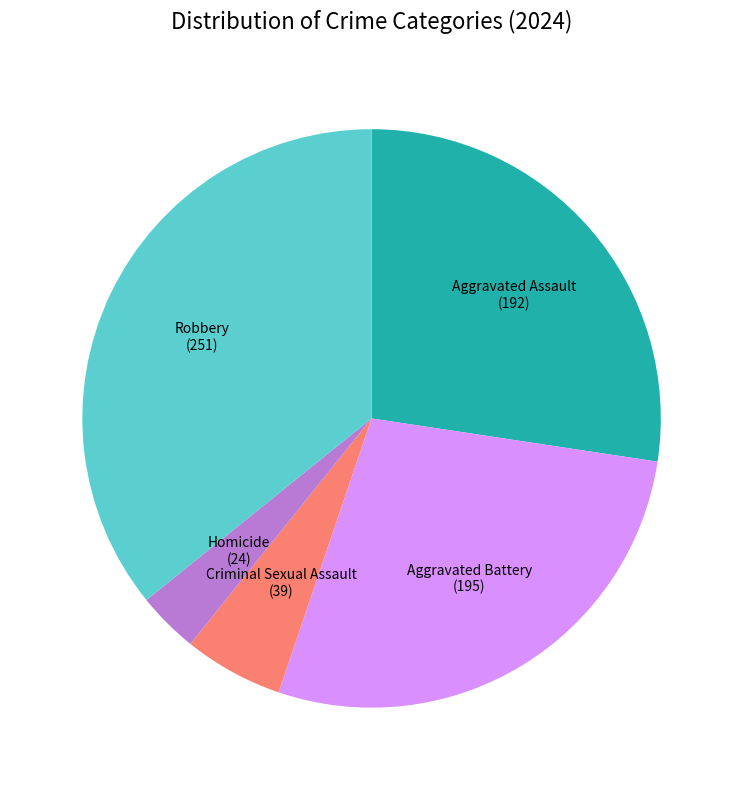

Is there any slice that represents more than half of the pie?

No